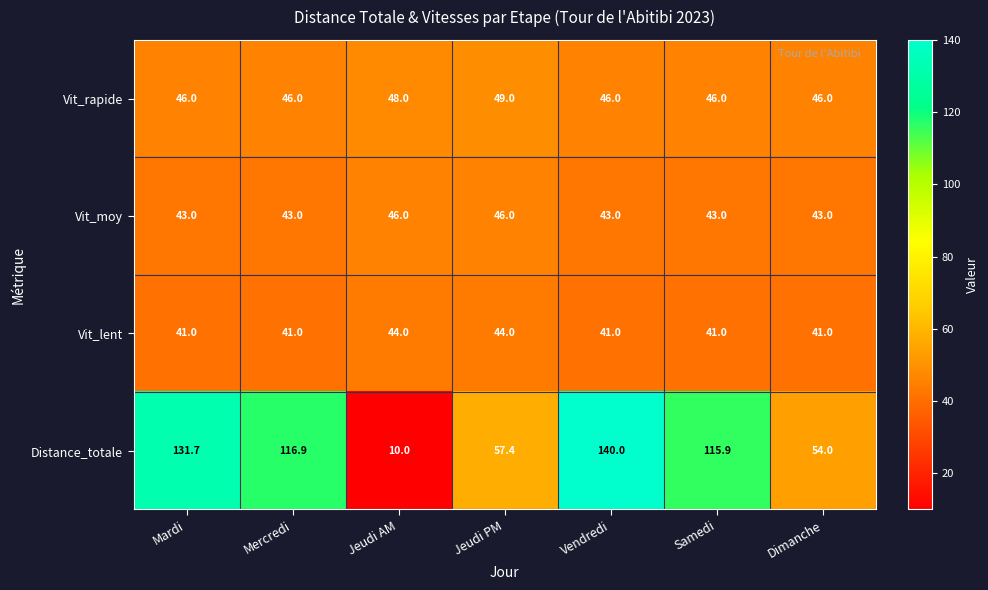

The Distance_totale series shows 140.0 at Vendredi. True or false?

True